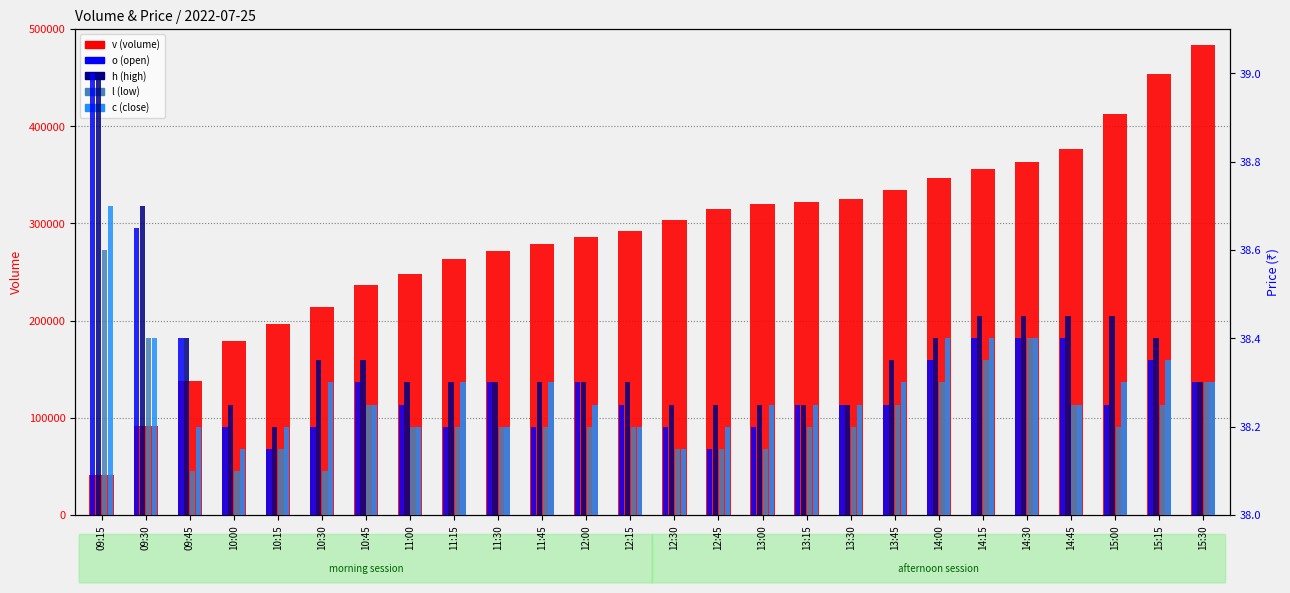

Is the value of h (high) at 14:30 greater than the value of v (volume) at 12:15?

No